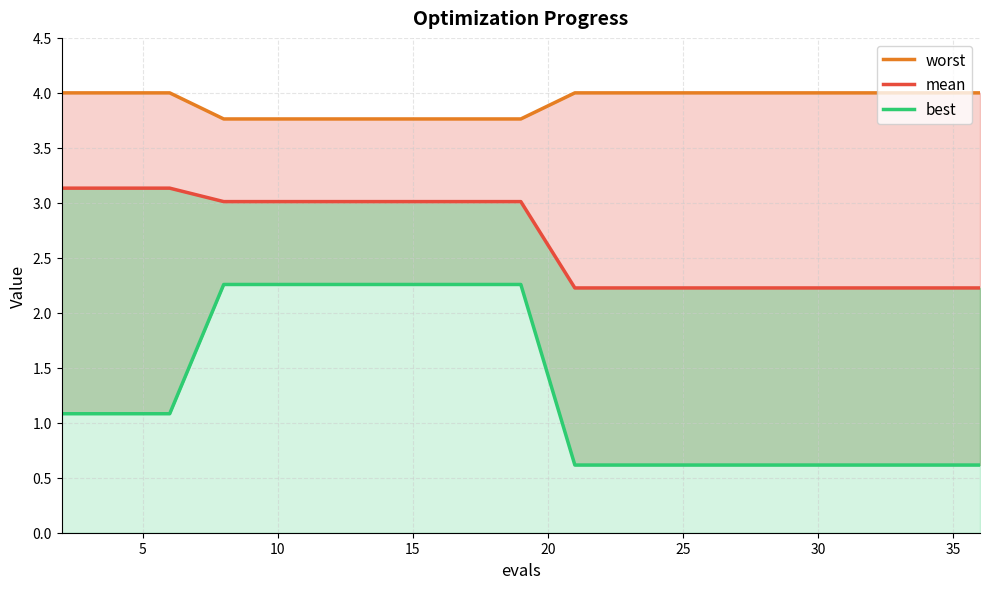

List the series in order of their overall mean, highest first.

worst, mean, best